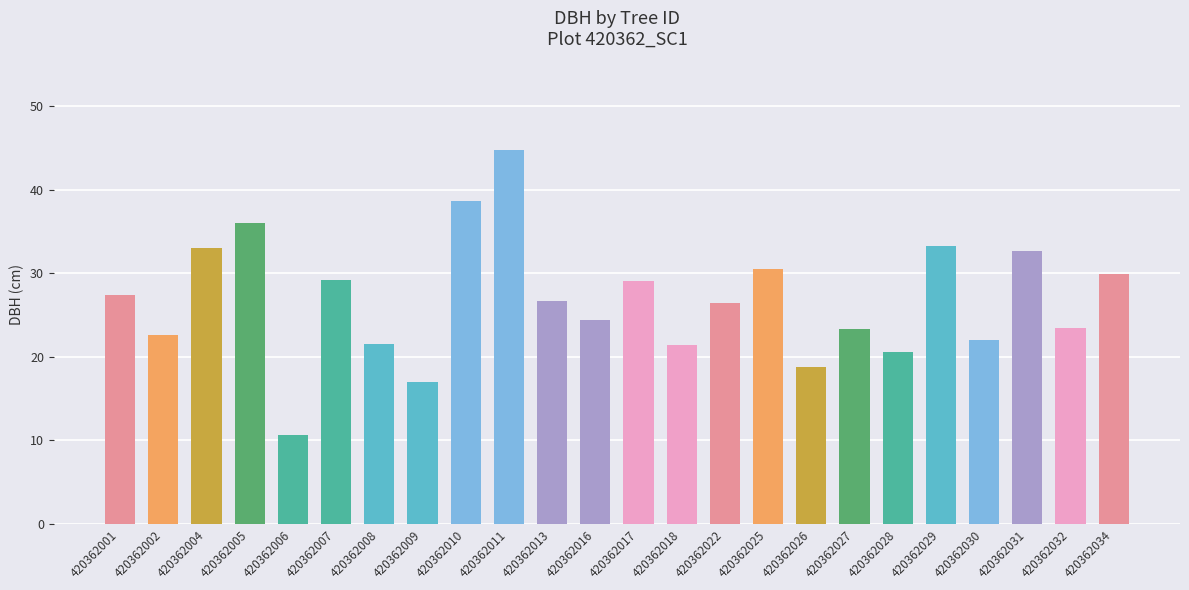

What is the value of the 2nd bar from the left?

22.6